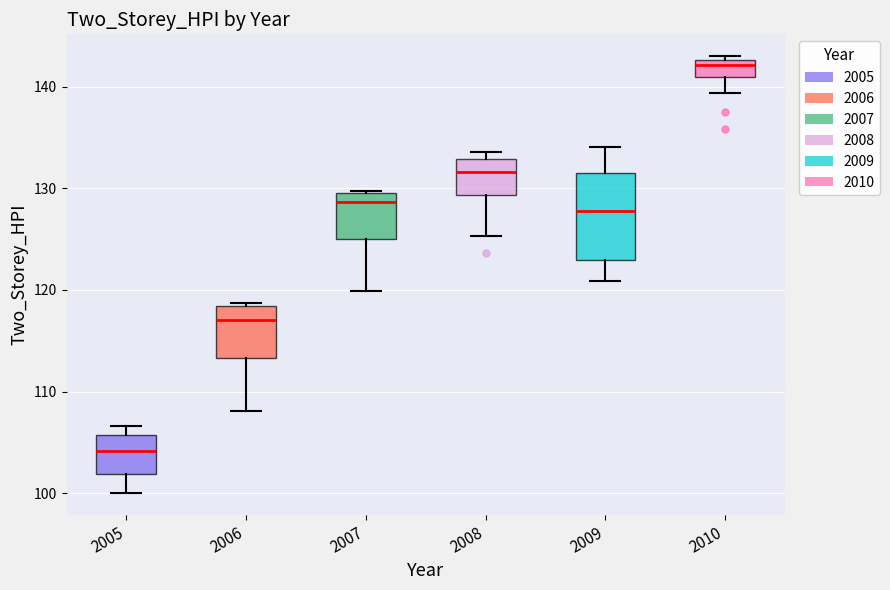

Reading left to right, read every box against the y-axis: the position of its median line, the range the box covers, and the ends of its whiskers. The values are not printed on the chart, so give them approximately, as read against the axis.

2005: median 104, box 102 to 106, whiskers 100 to 107
2006: median 117, box 113 to 118, whiskers 108 to 119
2007: median 129, box 125 to 130, whiskers 120 to 130
2008: median 132, box 129 to 133, whiskers 125 to 134
2009: median 128, box 123 to 132, whiskers 121 to 134
2010: median 142, box 141 to 143, whiskers 139 to 143 (just above the box's upper edge)